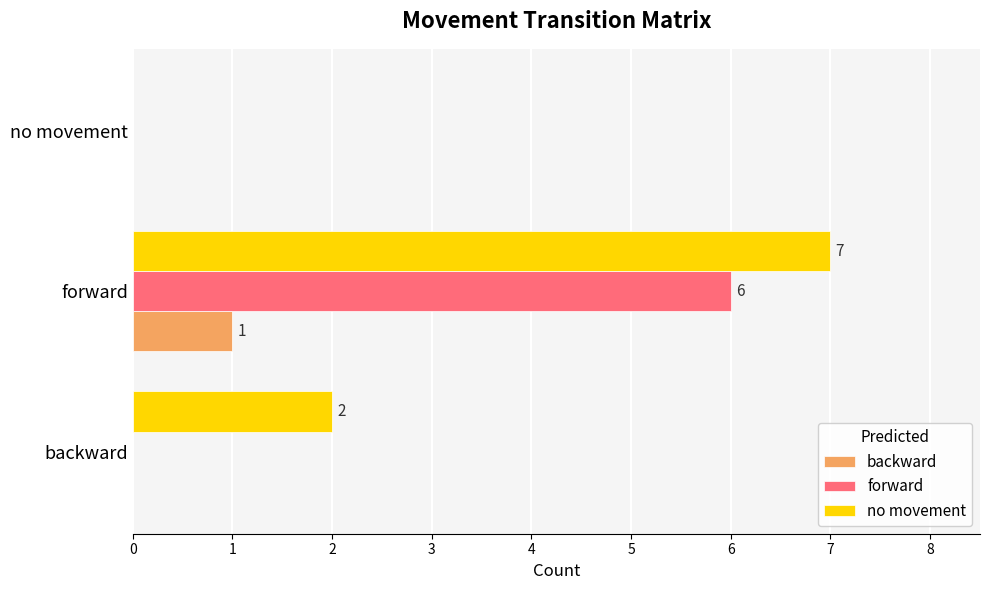

Which category has the highest value across all series?

forward